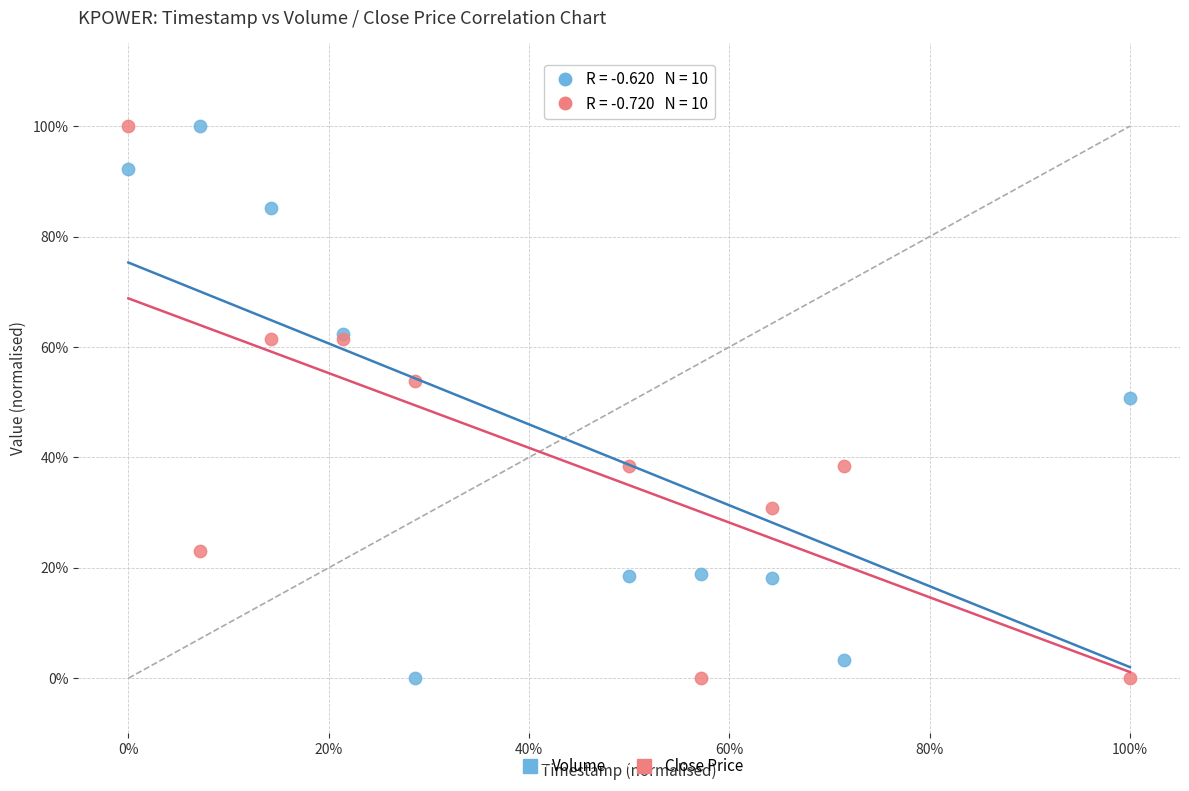

What are all the series names shown in the legend?

Volume, Close Price